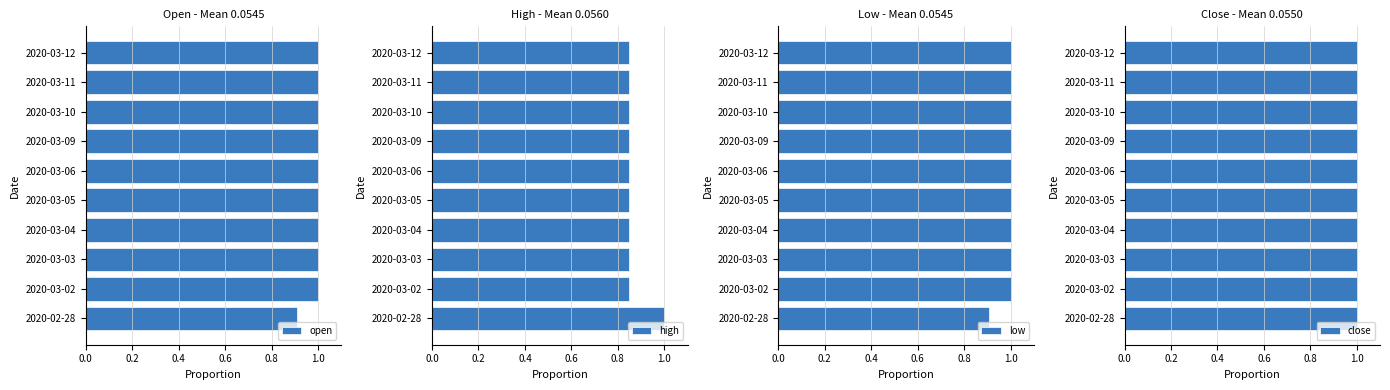

What is the sum of the open values at 2020-03-11 and 2020-03-02?

2.0